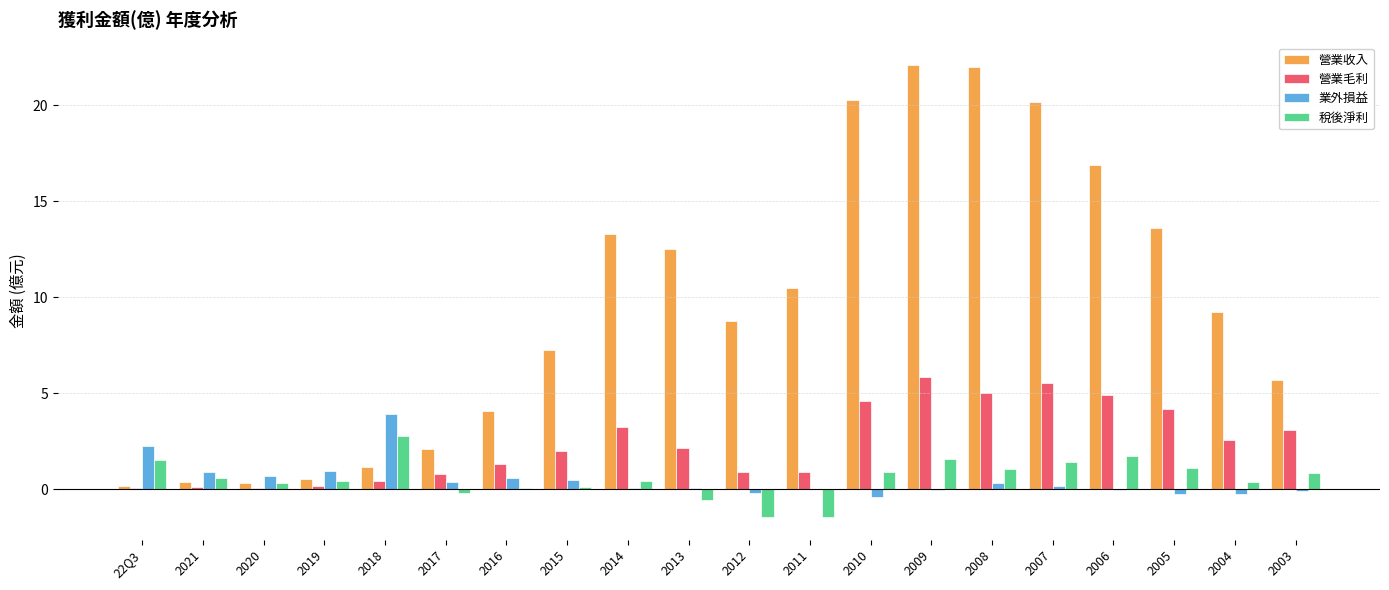

The value of 業外損益 at 2011 is -0.0. True or false?

True